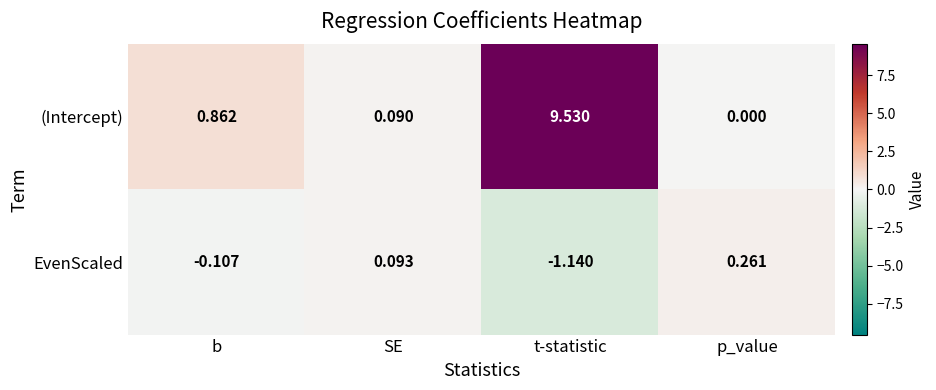

Is the value of (Intercept) at b greater than the value of EvenScaled at t-statistic?

Yes